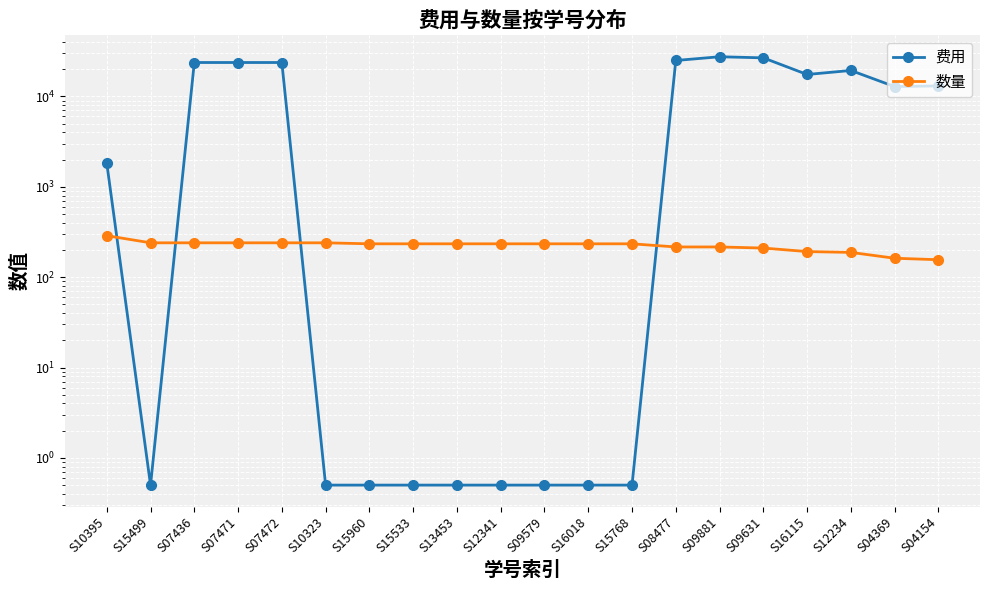

The 数量 series shows 234.0 at S15960. True or false?

True